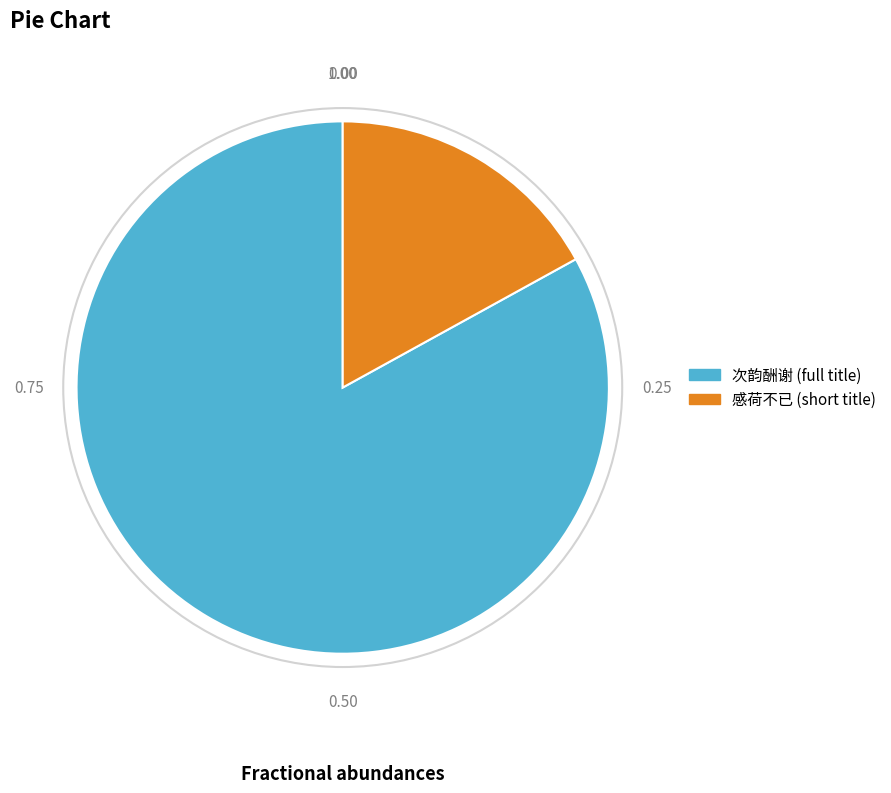

Does any single category account for the majority?

Yes